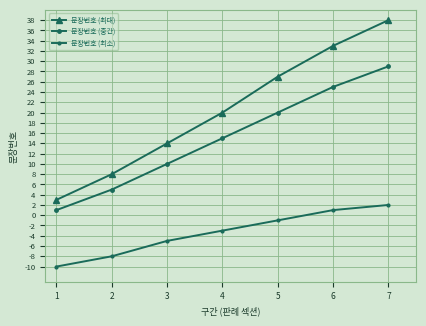

True or false: 문장번호 (최소) and 문장번호 (최대) intersect in this chart.

False